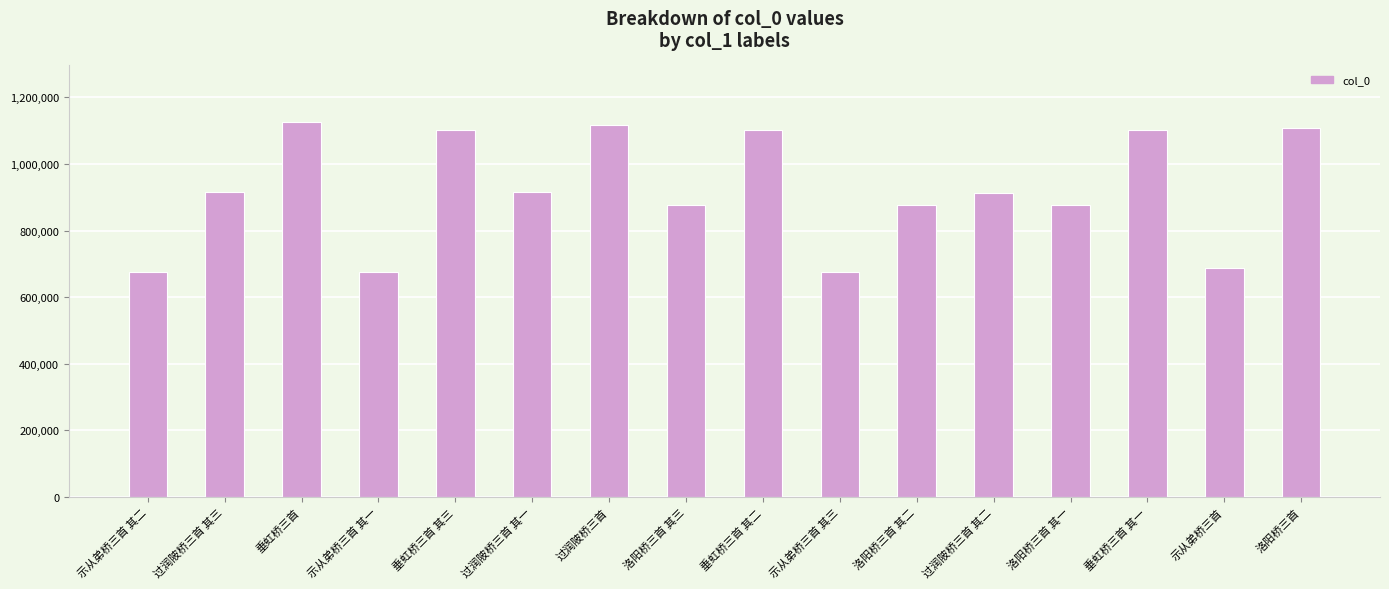

True or false: the data shows 201053 at 过润陂桥三首 其一.

False